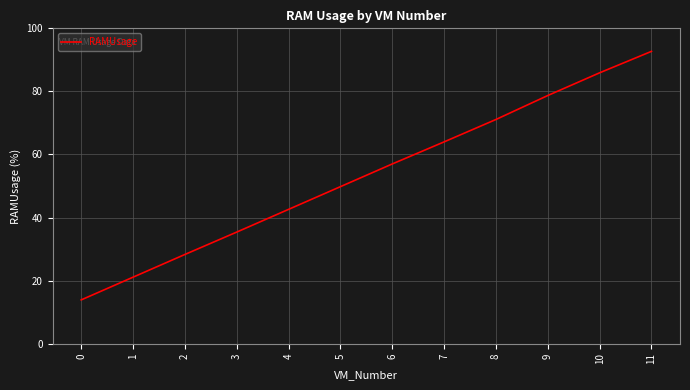

Which has a higher value, 0 or 9?

9